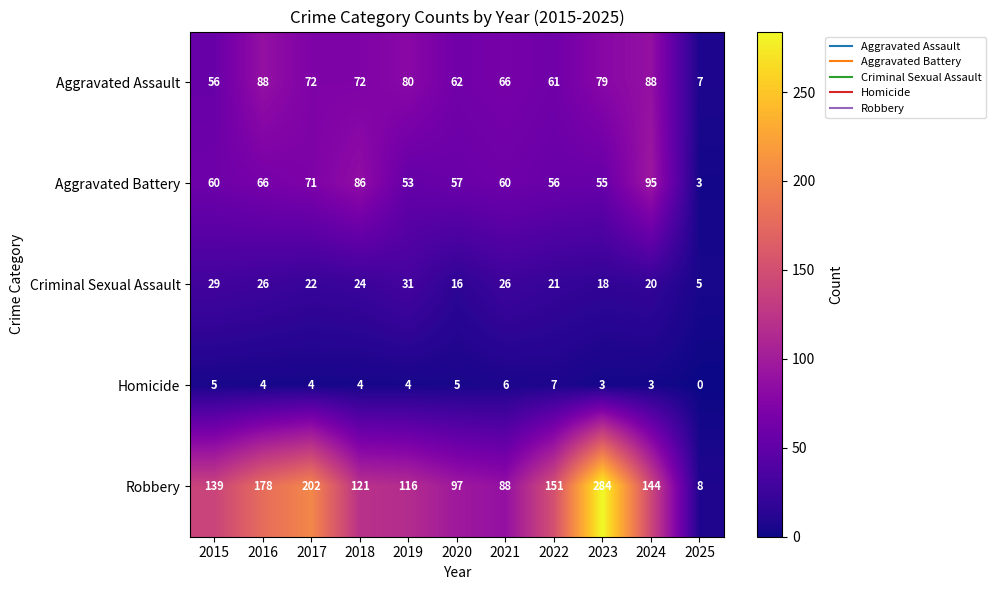

What is the total value across all series at 2020?

237